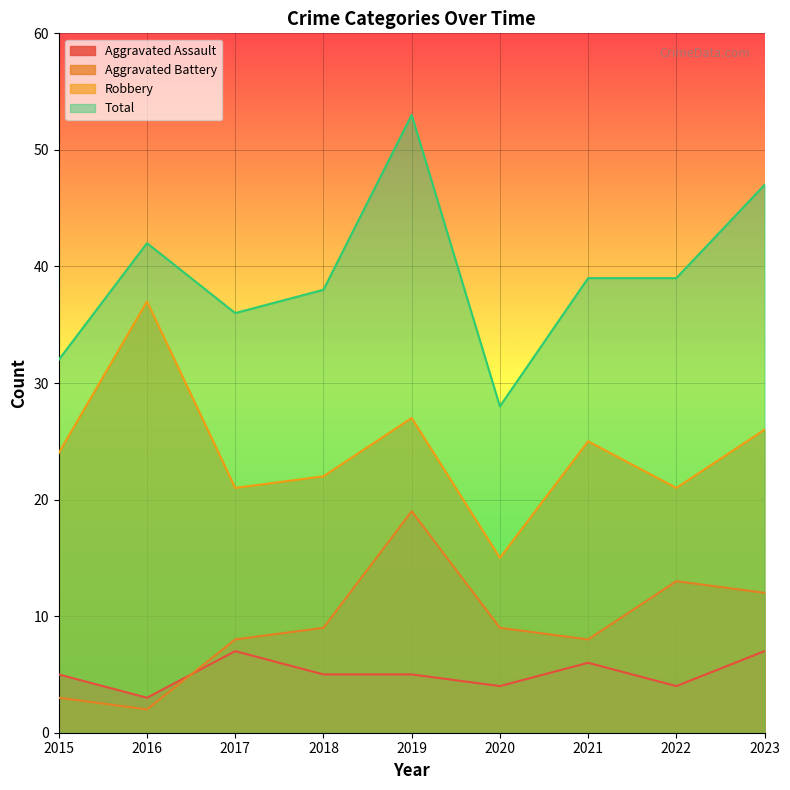

True or false: Total and Robbery cross at least once.

False